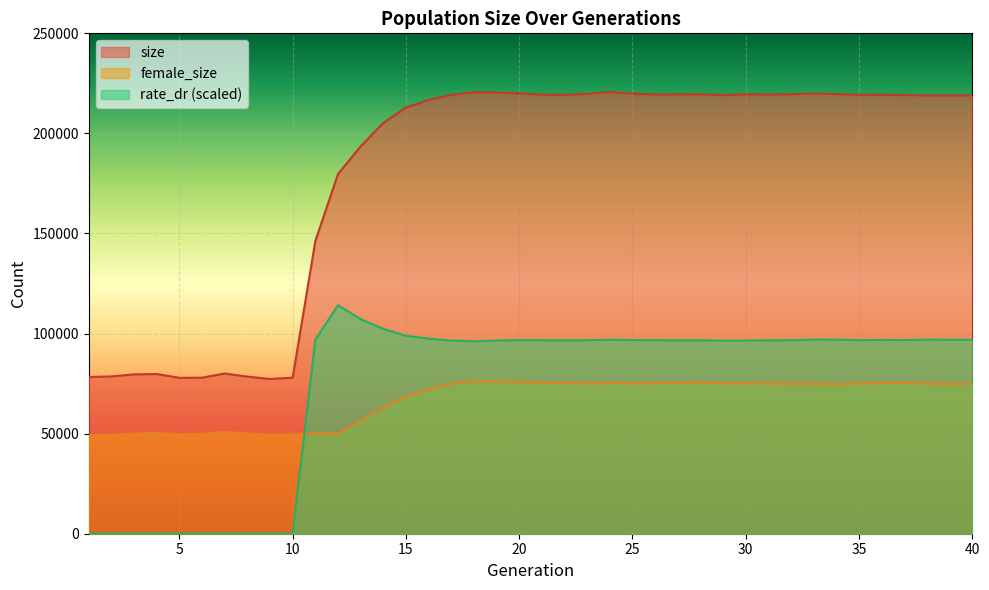

What is the value of the rate_dr point at the 11th from the left?

96933.8